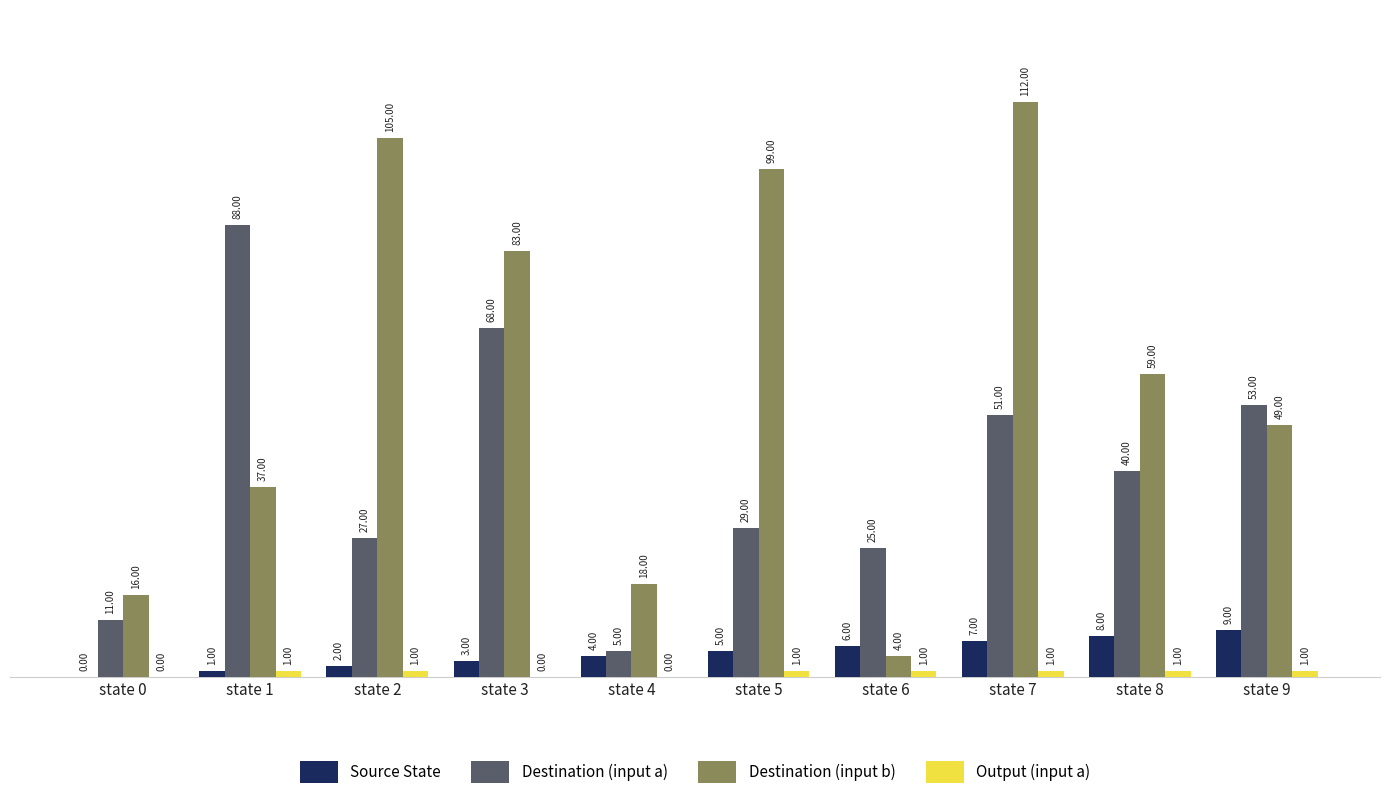

How many distinct data groups are displayed?

4